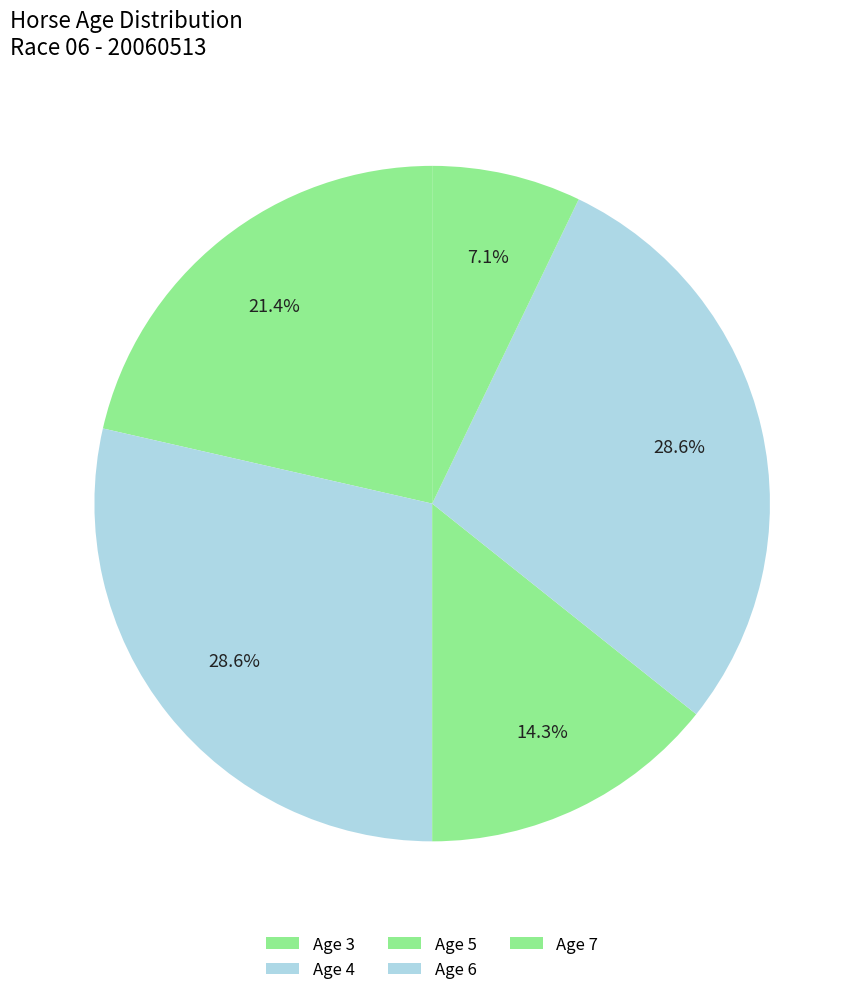

Does Age 7 account for over 50% of the chart?

No